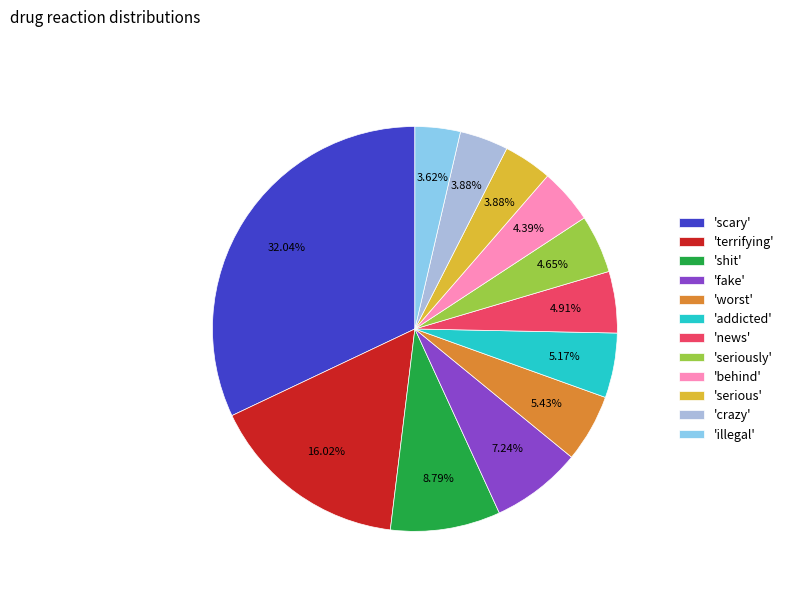

Does 'worst' represent more than half of the total?

No